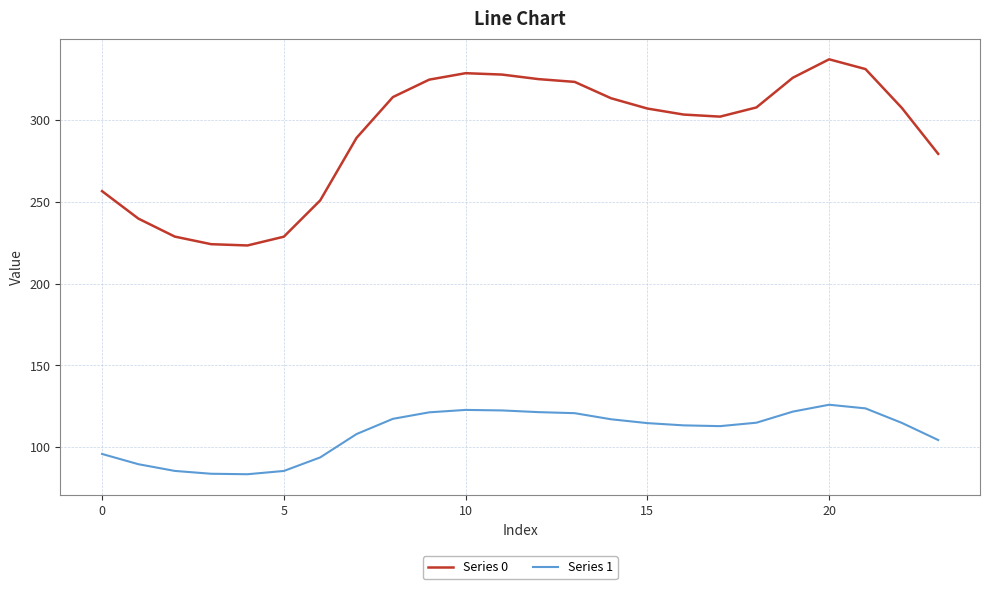

Which series has the largest total across all categories?

Series 0